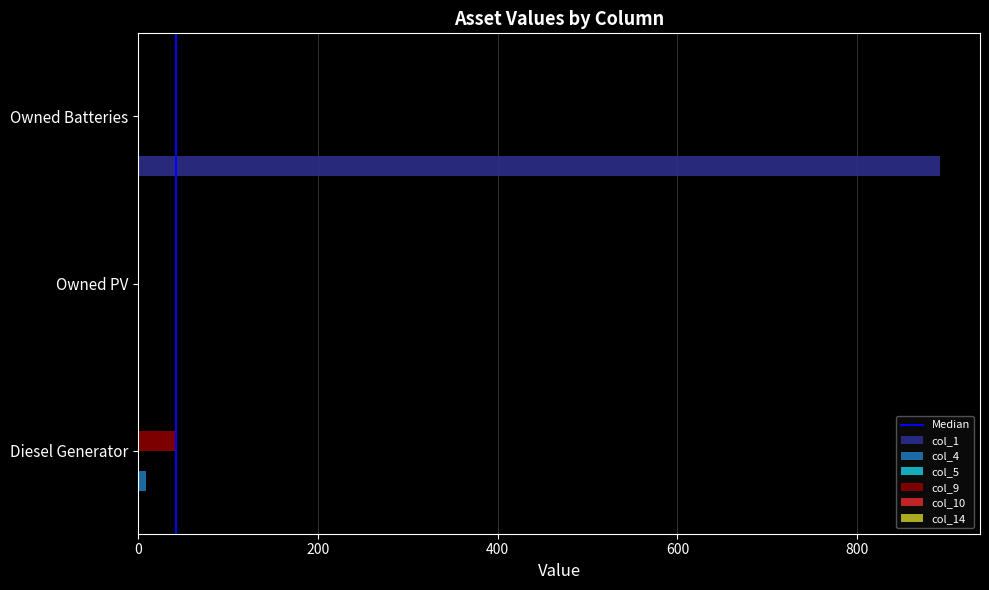

Between Owned PV and Owned Batteries, which series saw the biggest shift?

col_1